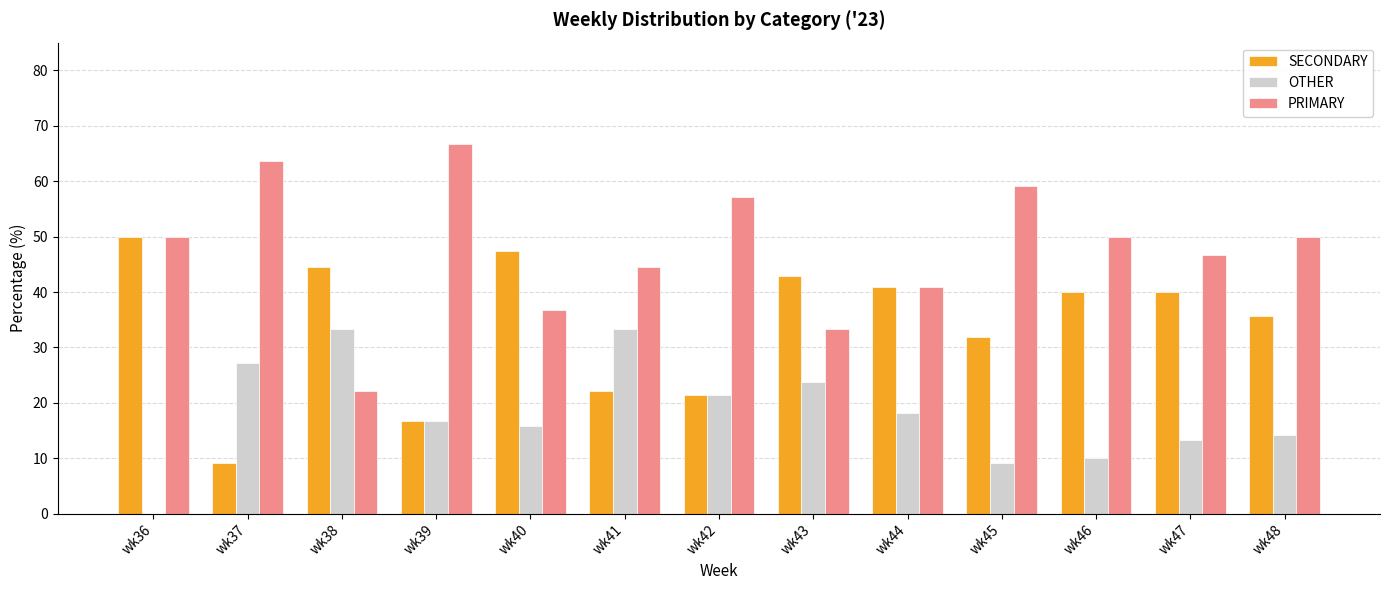

Reading left to right, extract all data points from this chart.

SECONDARY: wk36=50.0	wk37=9.1	wk38=44.4	wk39=16.7	wk40=47.4	wk41=22.2	wk42=21.4	wk43=42.9	wk44=40.9	wk45=31.8	wk46=40.0	wk47=40.0	wk48=35.7
OTHER: wk36=0.0	wk37=27.3	wk38=33.3	wk39=16.7	wk40=15.8	wk41=33.3	wk42=21.4	wk43=23.8	wk44=18.2	wk45=9.1	wk46=10.0	wk47=13.3	wk48=14.3
PRIMARY: wk36=50.0	wk37=63.6	wk38=22.2	wk39=66.7	wk40=36.8	wk41=44.4	wk42=57.1	wk43=33.3	wk44=40.9	wk45=59.1	wk46=50.0	wk47=46.7	wk48=50.0